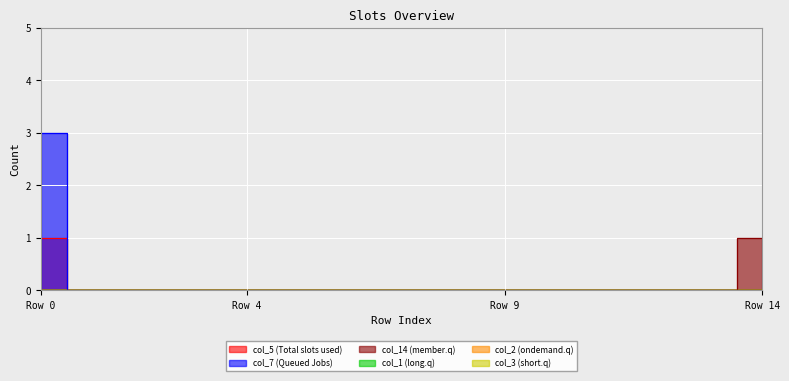

Is this an area chart (filled region under the line)?

No